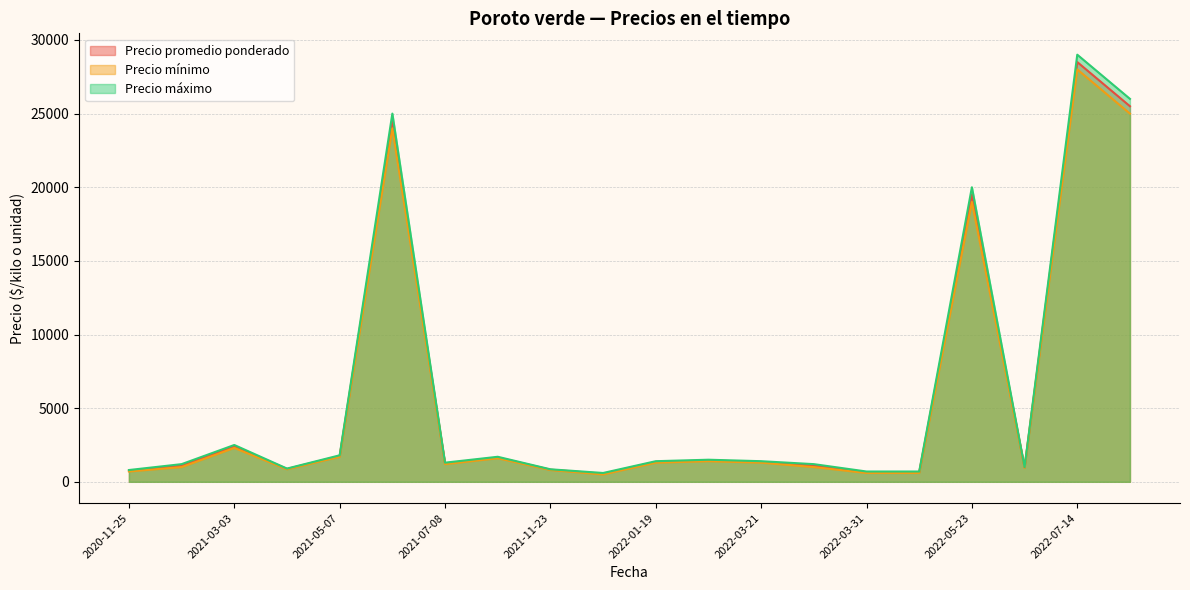

Does the chart have visible grid lines?

Yes